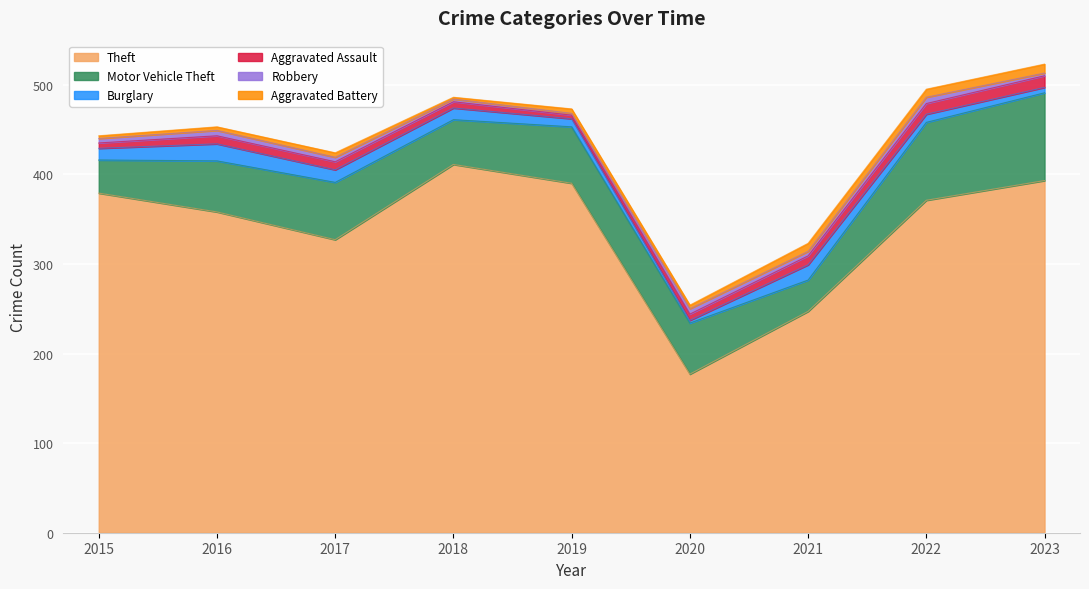

In Theft, how many points are lower than both neighbors (excluding endpoints)?

2